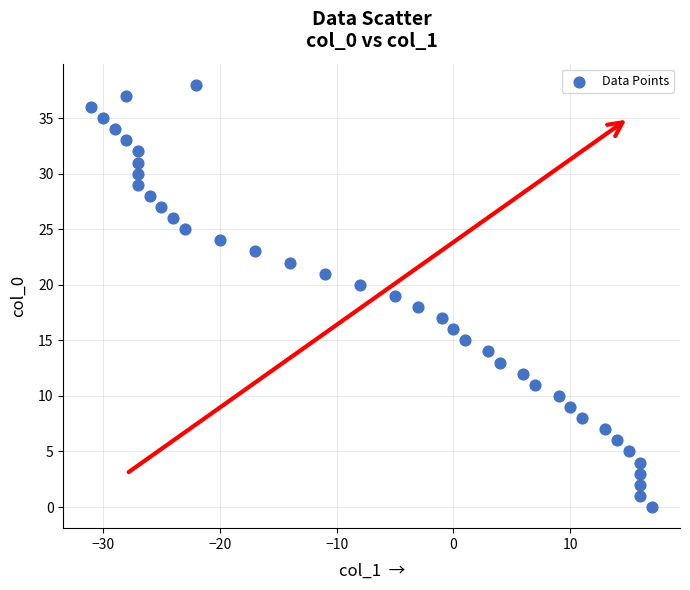

What is the range of X values (max minus min)?

48